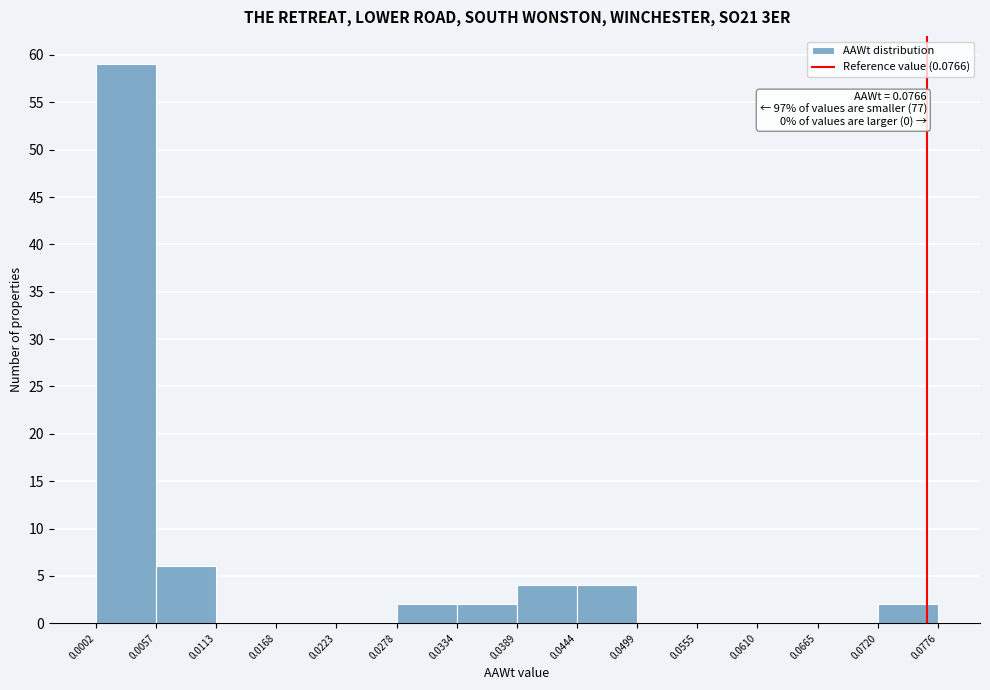

Over which range of the x-axis is the bar tallest?

0.0002 to 0.0057